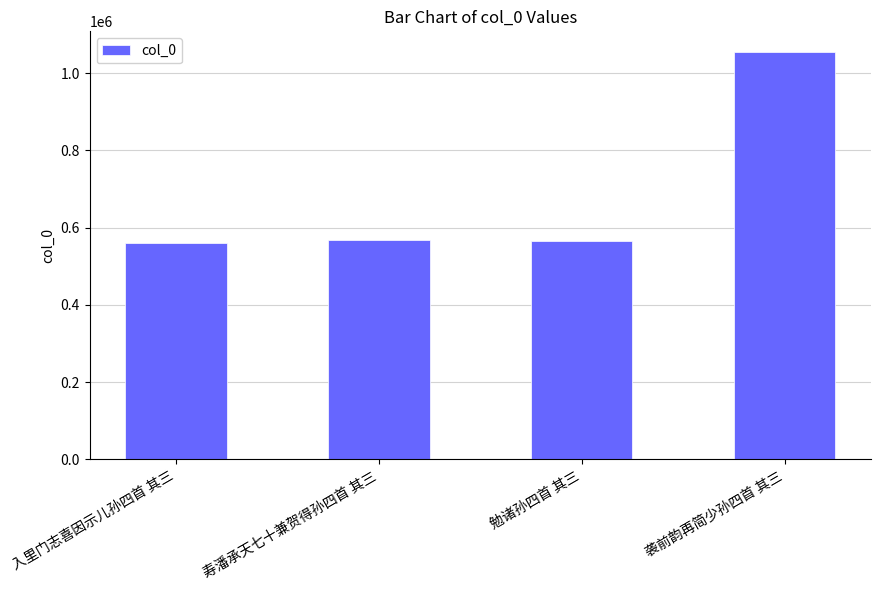

What is the sum of all values?

2746908